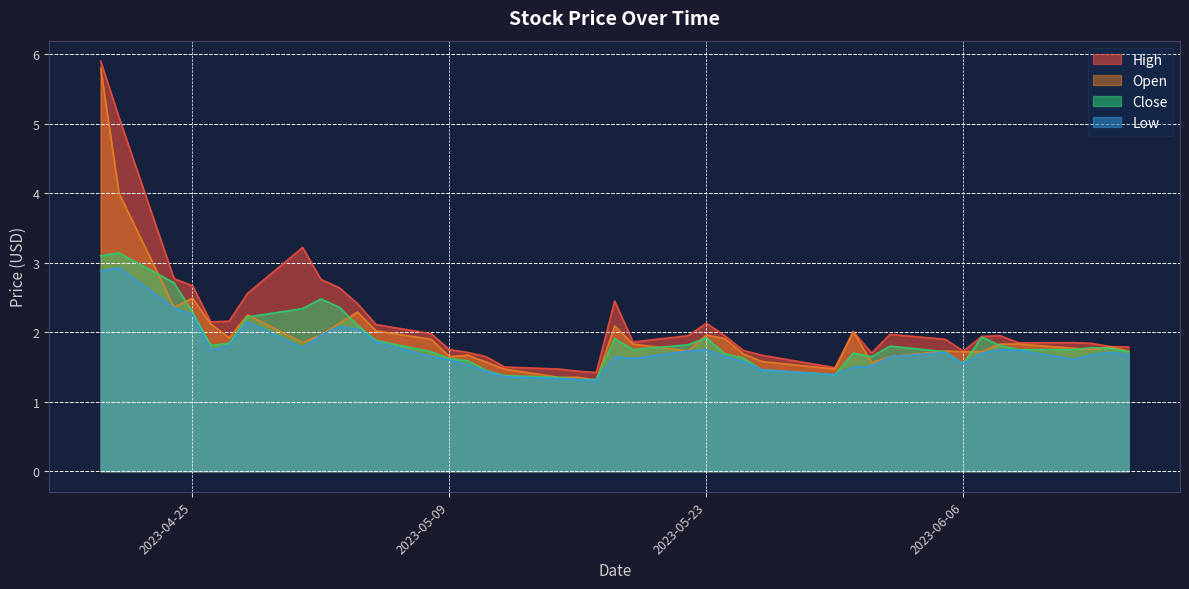

True or false: Open has a value of 1.9 at 2023-05-08.

True